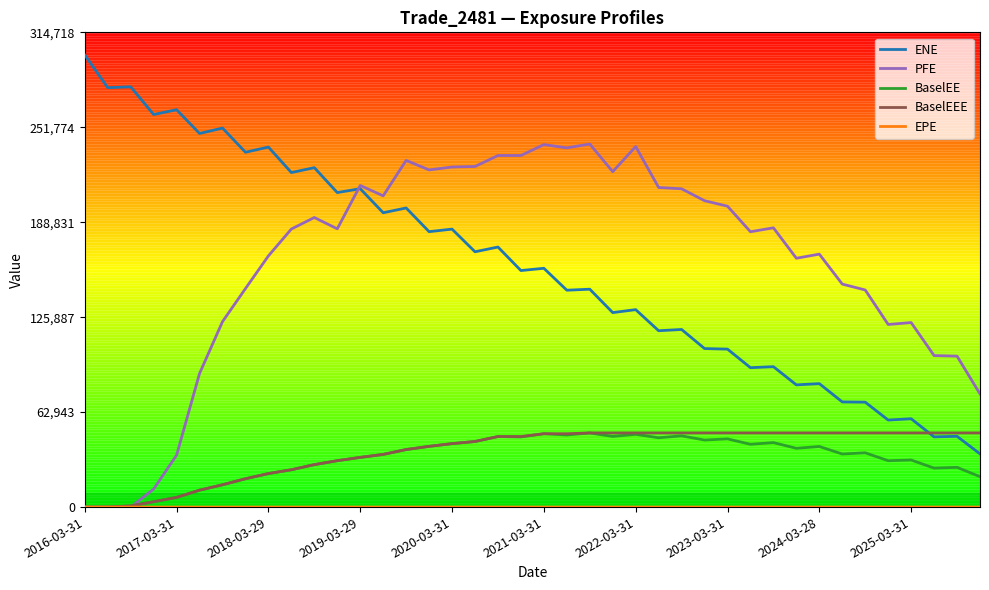

Does the chart display data point markers on the line(s)?

No